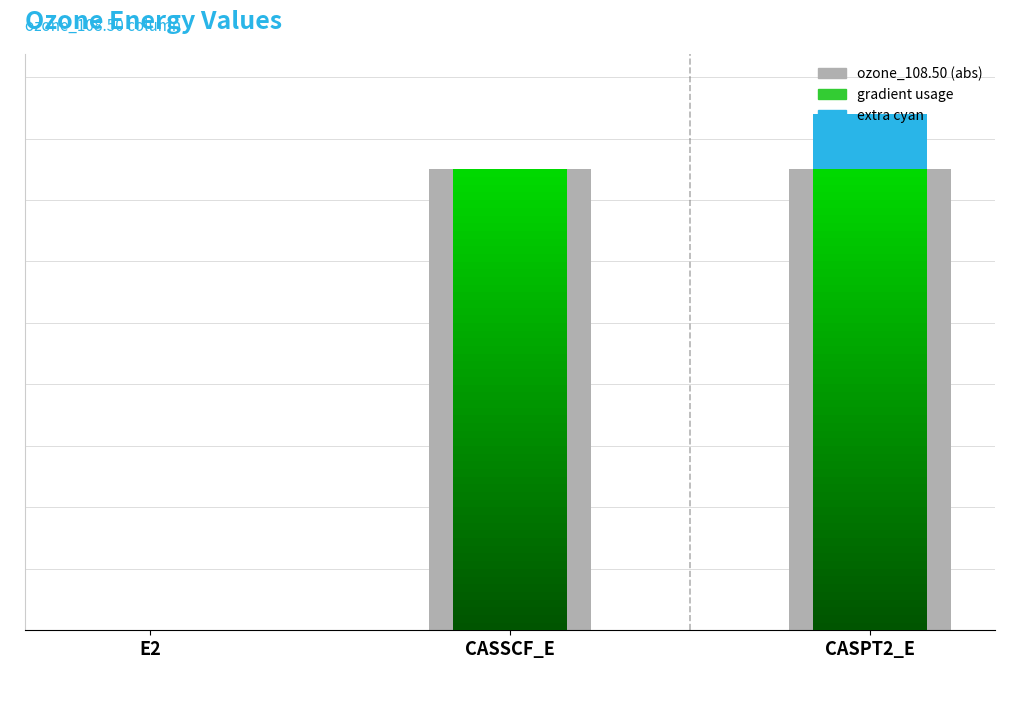

List the labels in order of value, smallest first.

E2, CASSCF_E, CASPT2_E